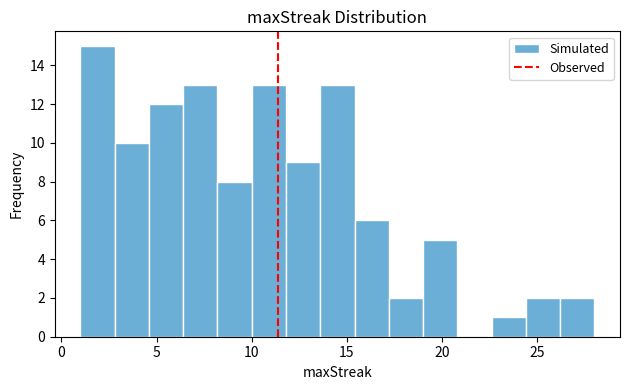

Around what value on the x-axis is the tallest bar? Give the approximate position of its centre, as read against the axis.

2.0